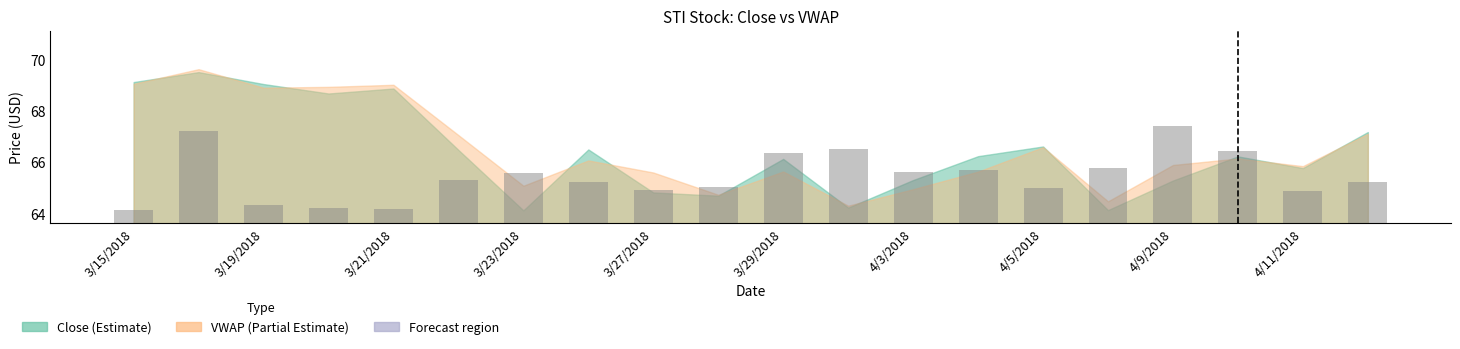

How many values are below 1?

4